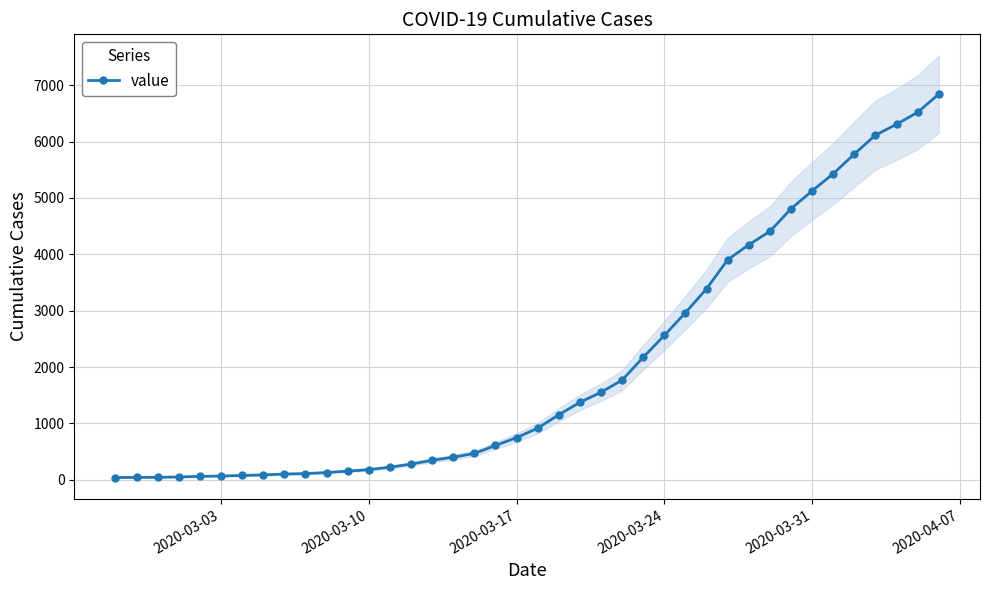

How many values in the value series are below 917?

20